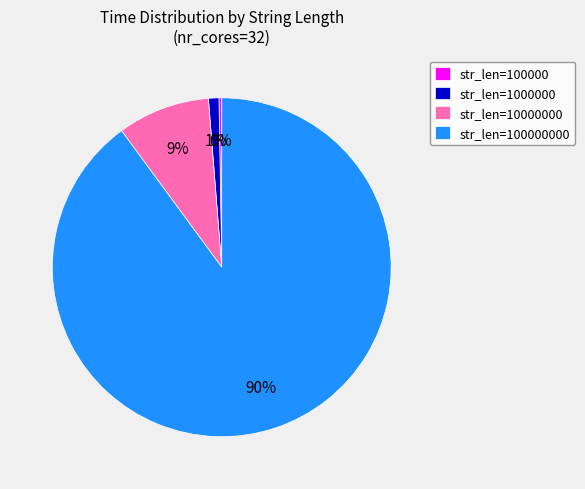

To the nearest percent, what is the average slice percentage?

25%